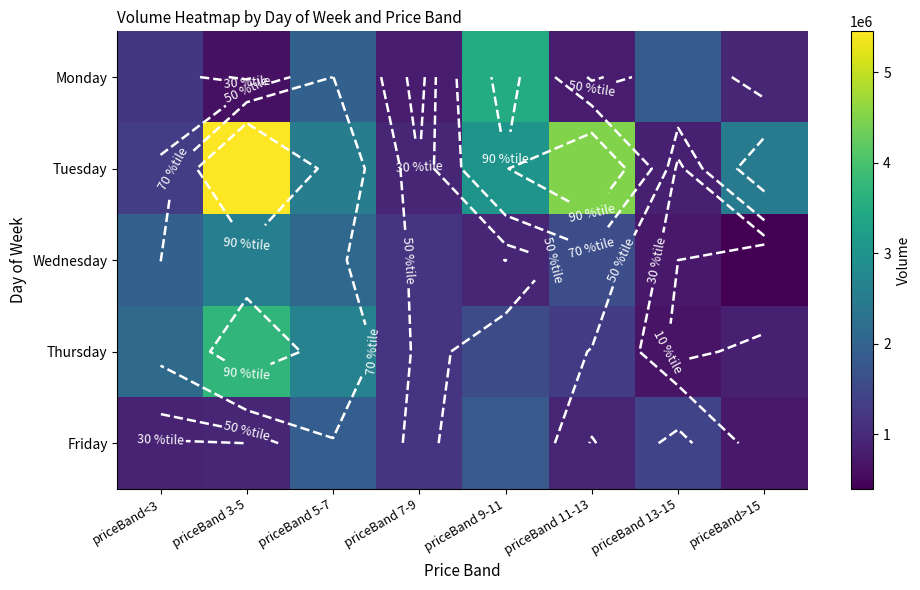

What is the difference between the highest and lowest values at priceBand 3-5?

4826408